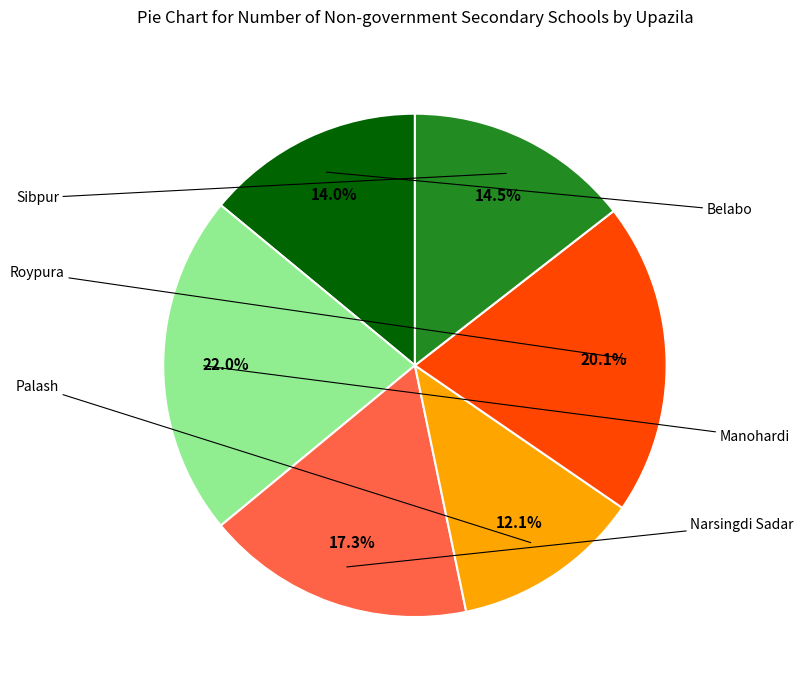

How many segments does this pie chart have?

6